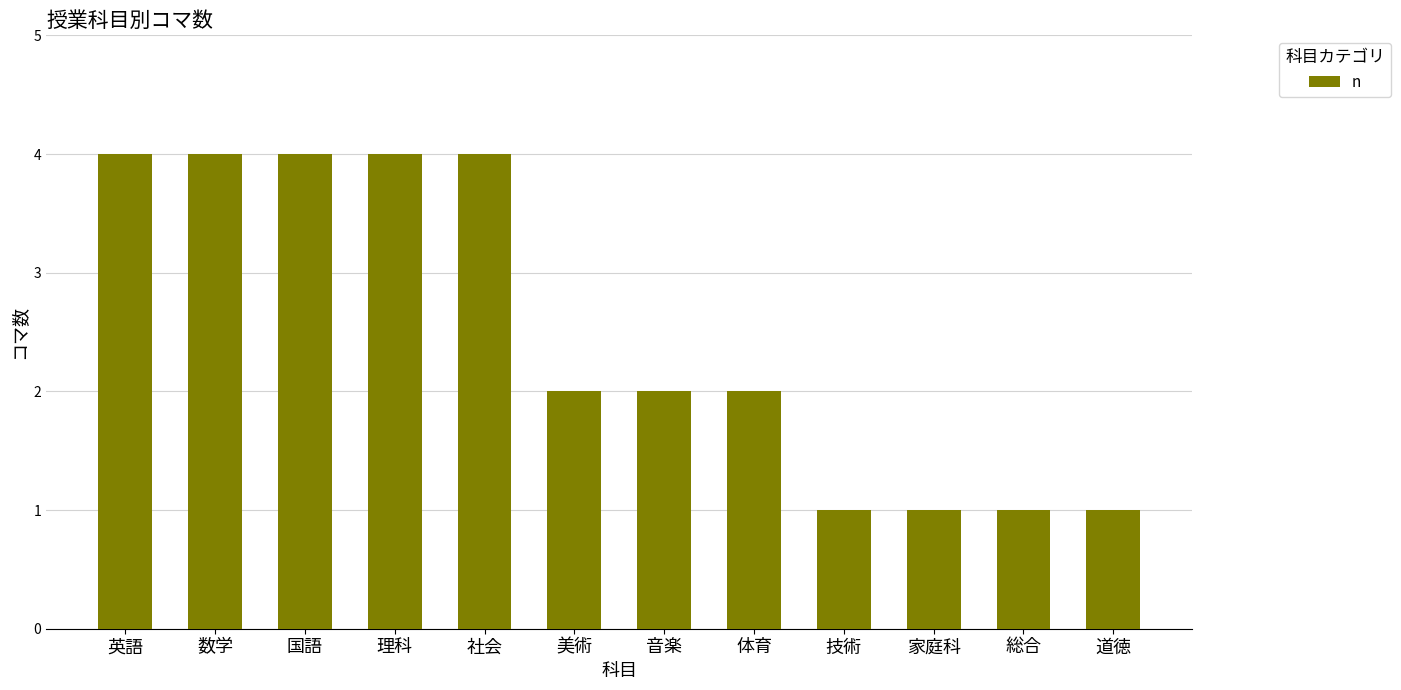

How many bars are there in total?

12